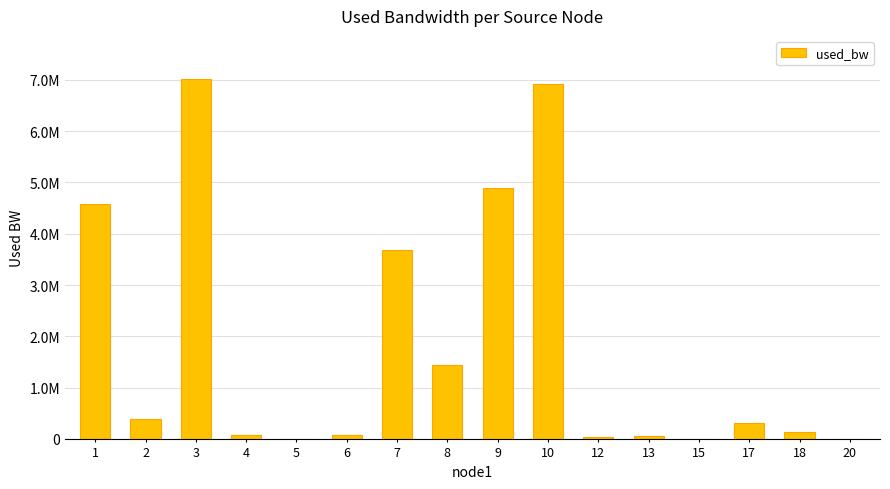

Between 5 and 9, which is larger?

9